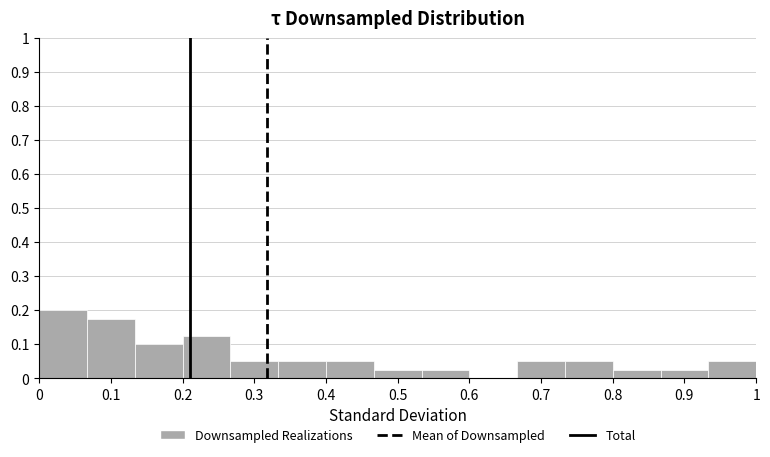

Reading left to right, transcribe this chart: for each bar, give the range it covers on the x-axis and its height. Neither the bar edges nor the heights are printed on the chart, so give them approximately, as read against the axes.

0.00 to 0.07: 0.20
0.07 to 0.13: 0.18
0.13 to 0.20: 0.10
0.20 to 0.27: 0.13
0.27 to 0.33: 0.05
0.33 to 0.40: 0.05
0.40 to 0.47: 0.05
0.47 to 0.53: 0.03
0.53 to 0.60: 0.03
0.60 to 0.67: 0
0.67 to 0.73: 0.05
0.73 to 0.80: 0.05
0.80 to 0.87: 0.03
0.87 to 0.93: 0.03
0.93 to 1.00: 0.05